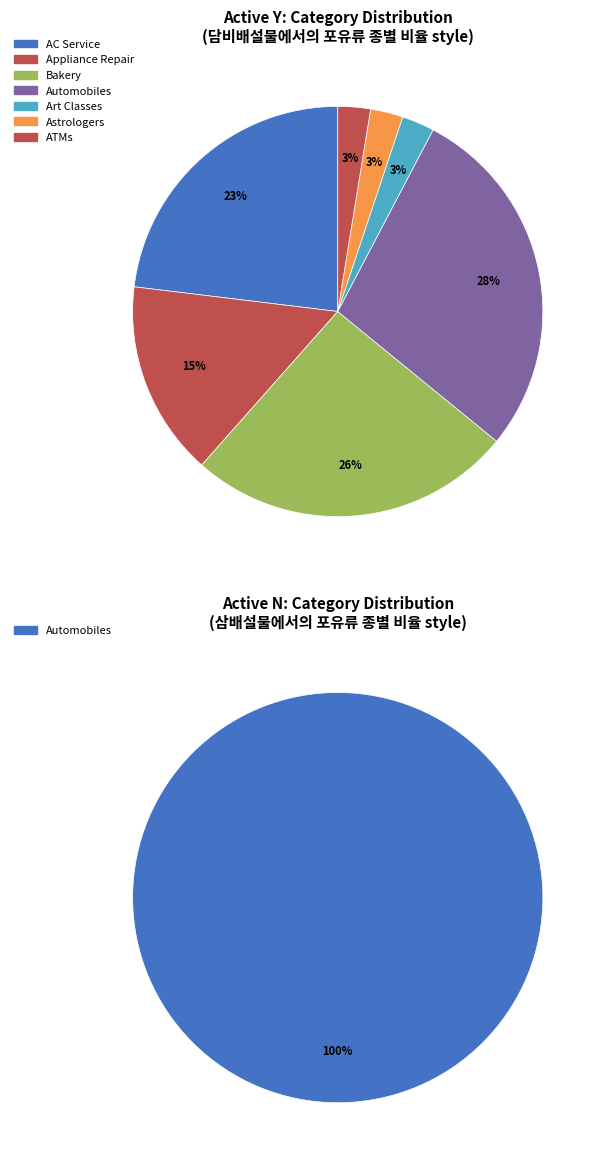

Is there a majority slice in this chart?

No